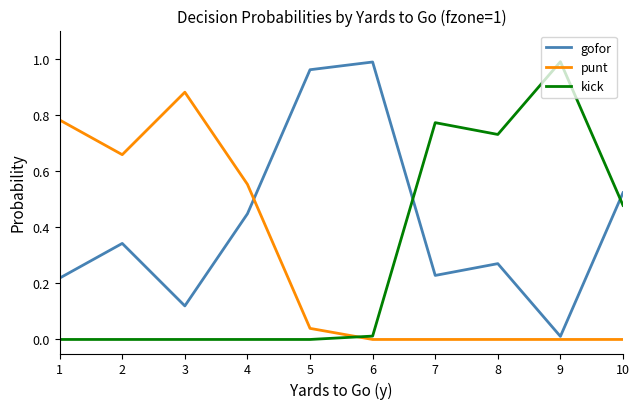

Which category has the highest value in the kick series?

9